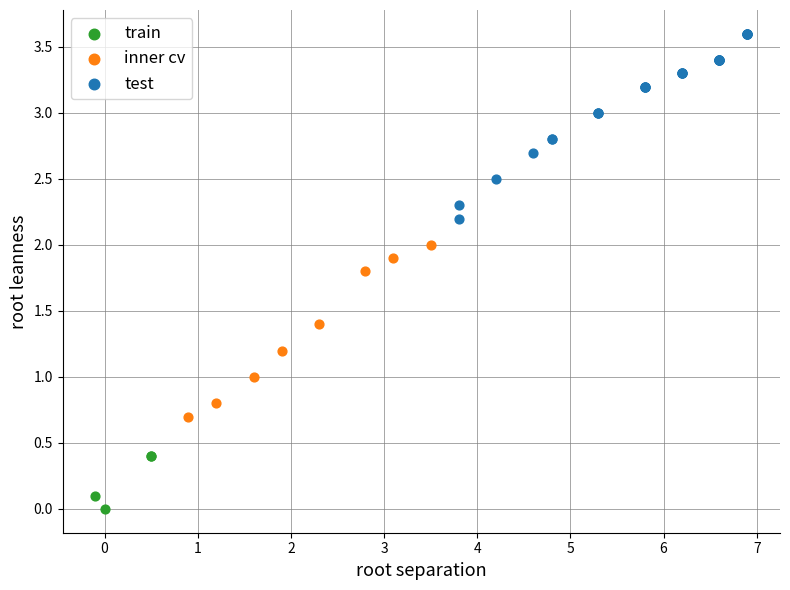

What are all the series names shown in the legend?

train, inner cv, test